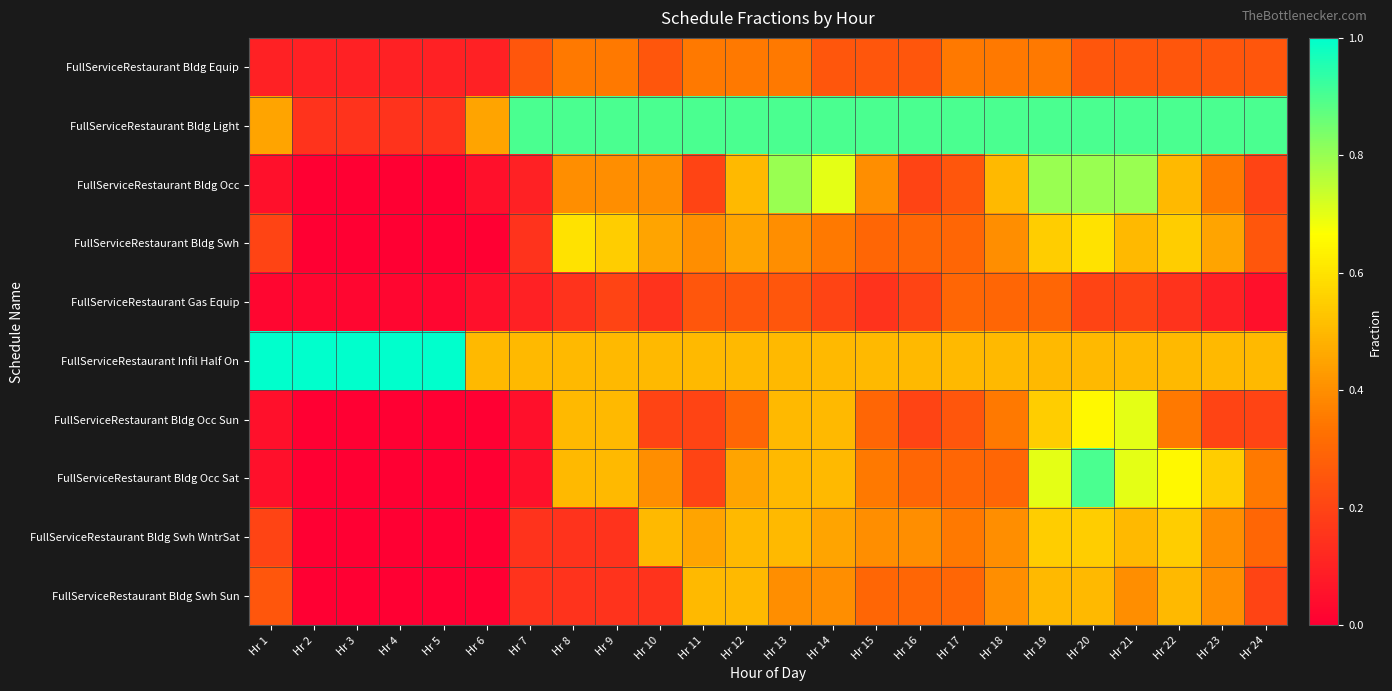

What is the total value across all series at Hr 15?

3.9